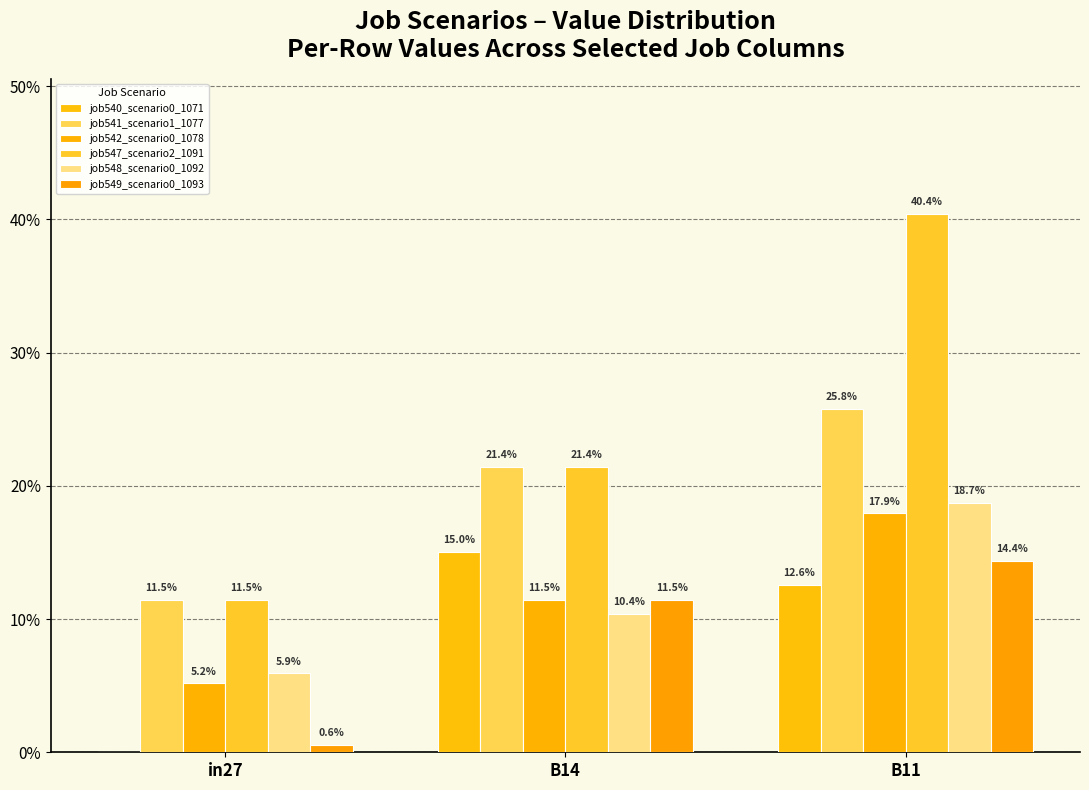

Does the chart contain stacked bars?

No